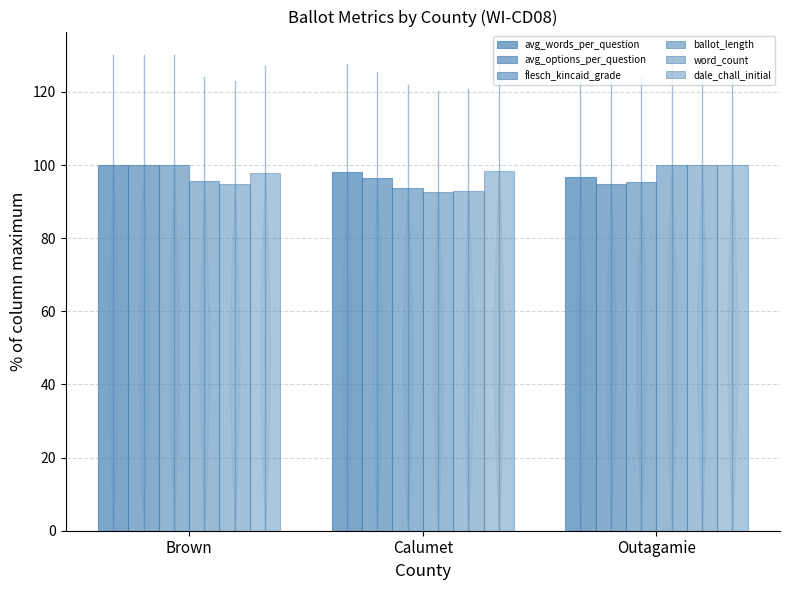

What is the average value of the dale_chall_initial series?

98.7